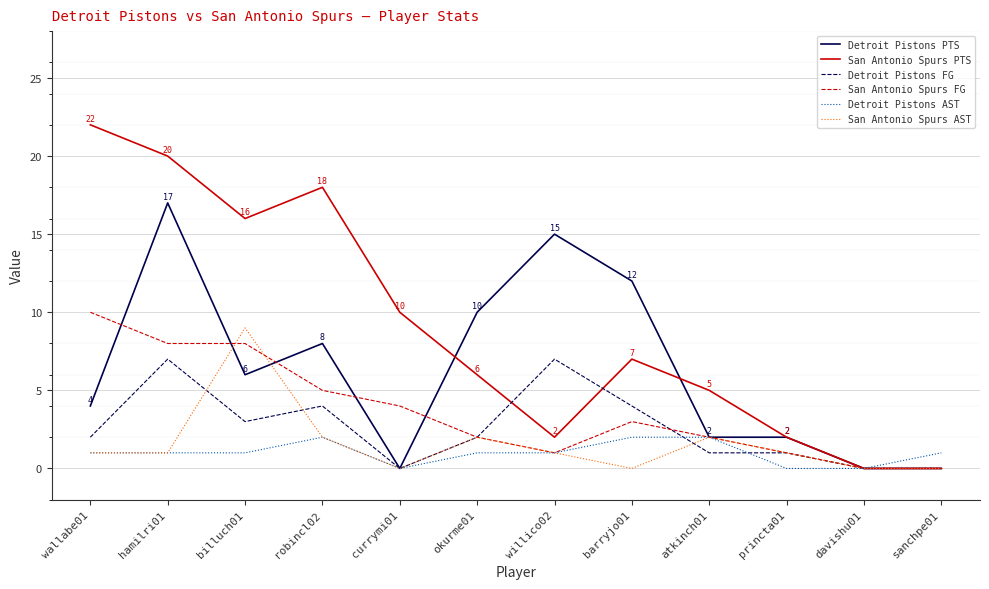

At which category is the sum across all series the highest?

hamilri01